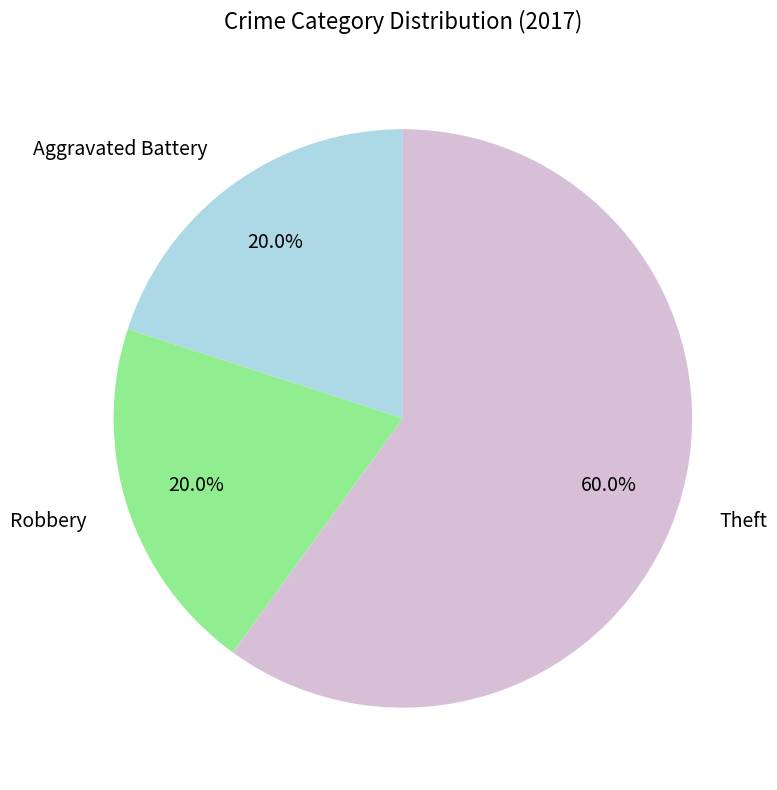

What portion of the pie excludes Aggravated Battery?

80.0%